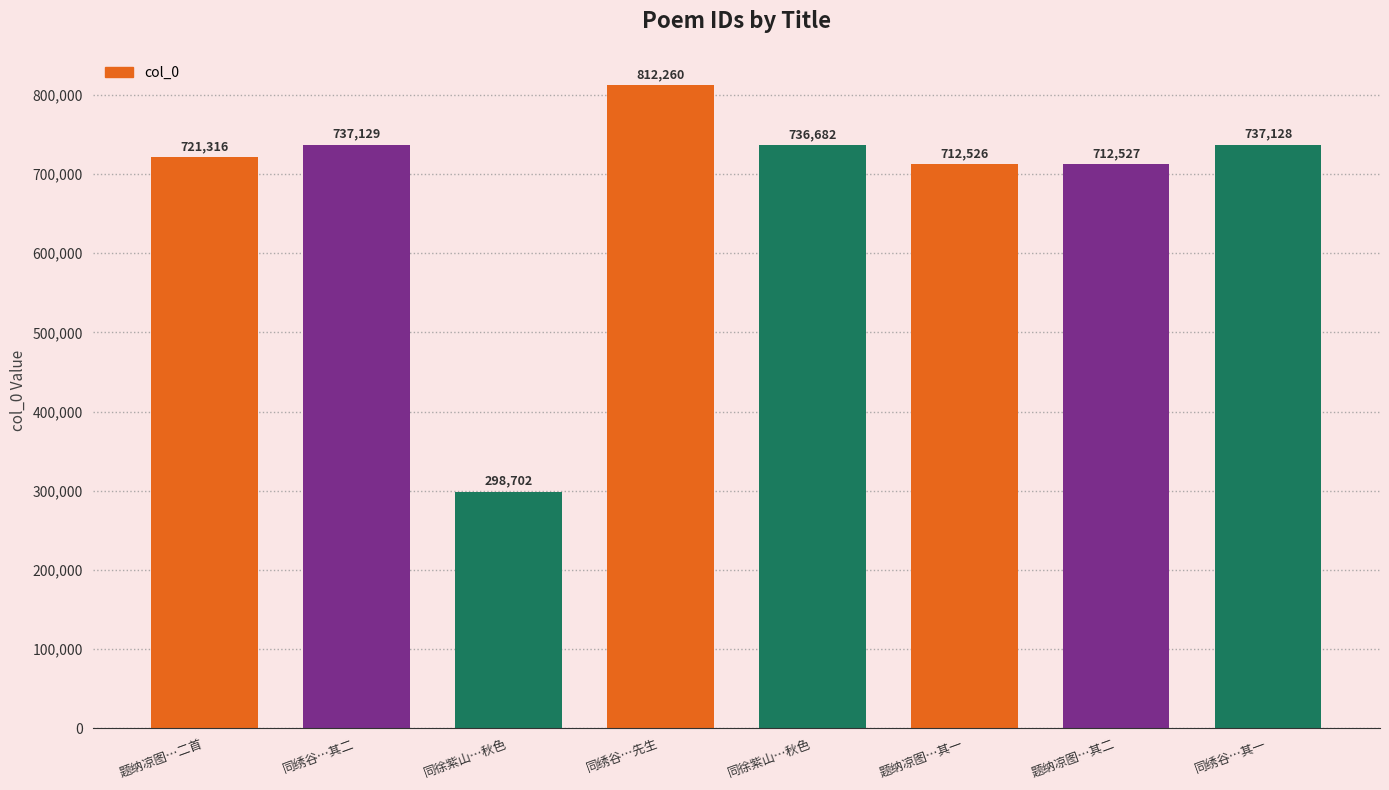

Reading right to left, list all the values displayed in this chart.

737128	712527	712526	736682	812260	298702	737129	721316